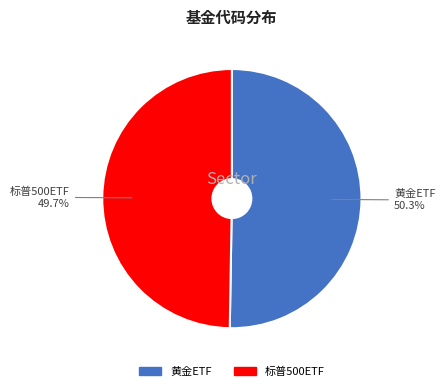

Is there a majority slice in this chart?

Yes